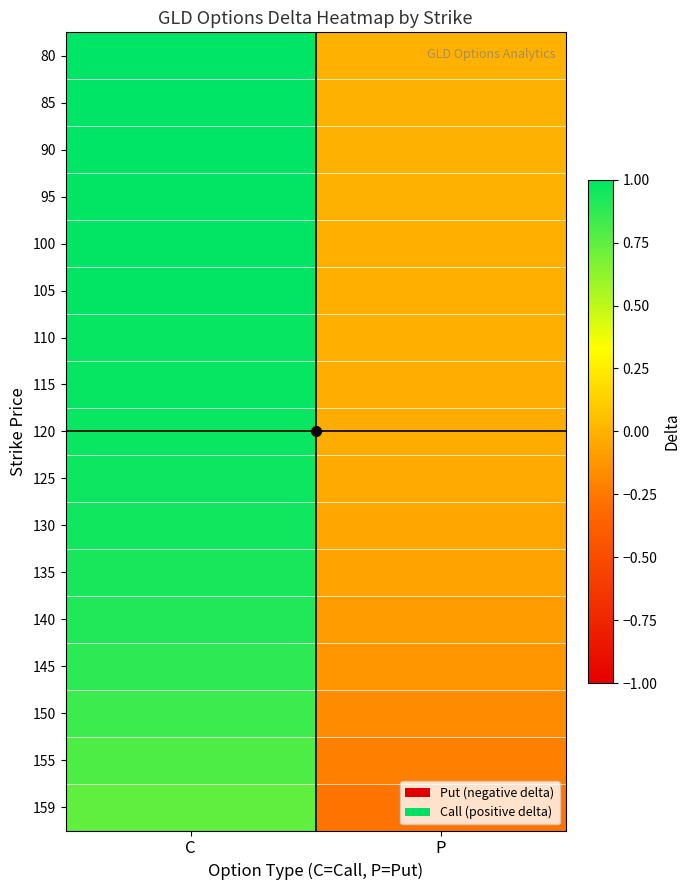

Reading left to right, list all the values displayed in this chart.

80: C=1.0	P=-0.0
85: C=1.0	P=-0.0
90: C=1.0	P=-0.0
95: C=1.0	P=-0.0
100: C=1.0	P=-0.0
105: C=1.0	P=-0.0
110: C=1.0	P=-0.0
115: C=1.0	P=-0.0
120: C=1.0	P=-0.0
125: C=1.0	P=-0.0
130: C=0.9	P=-0.1
135: C=0.9	P=-0.1
140: C=0.9	P=-0.1
145: C=0.9	P=-0.1
150: C=0.8	P=-0.2
155: C=0.8	P=-0.2
159: C=0.7	P=-0.3